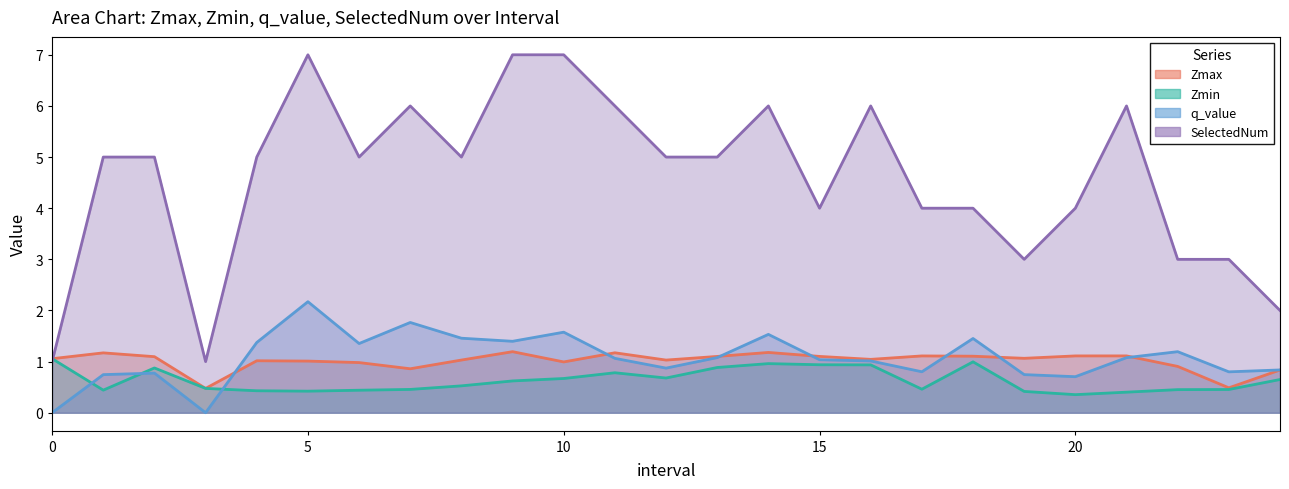

How many values in the Zmax series are below 1?

7